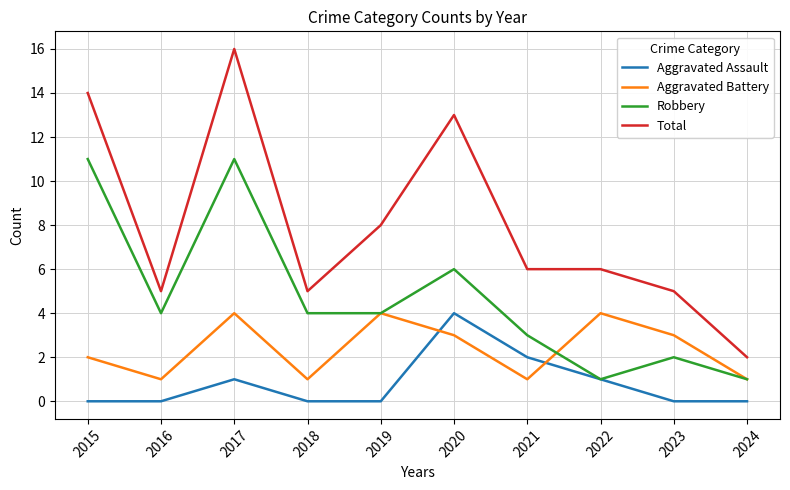

True or false: Total and Aggravated Assault cross at least once.

False